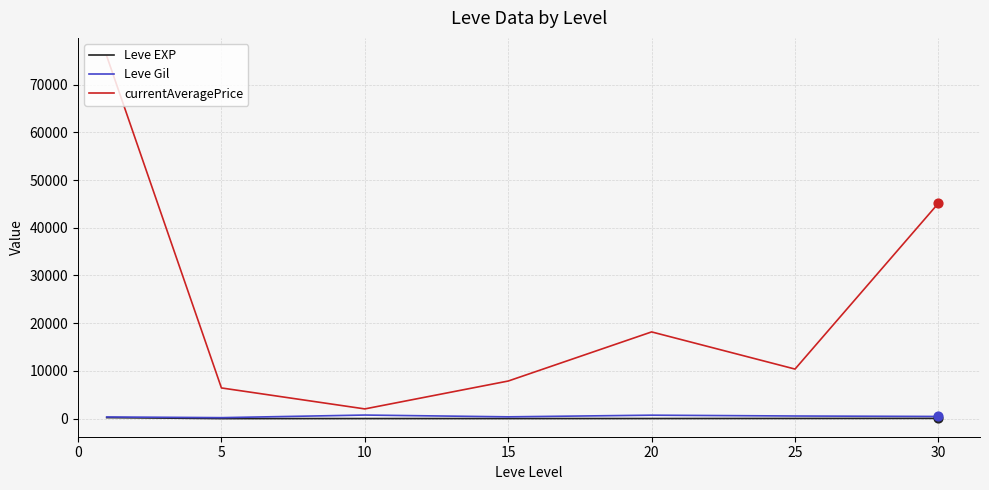

Which series has the widest spread of values?

currentAveragePrice